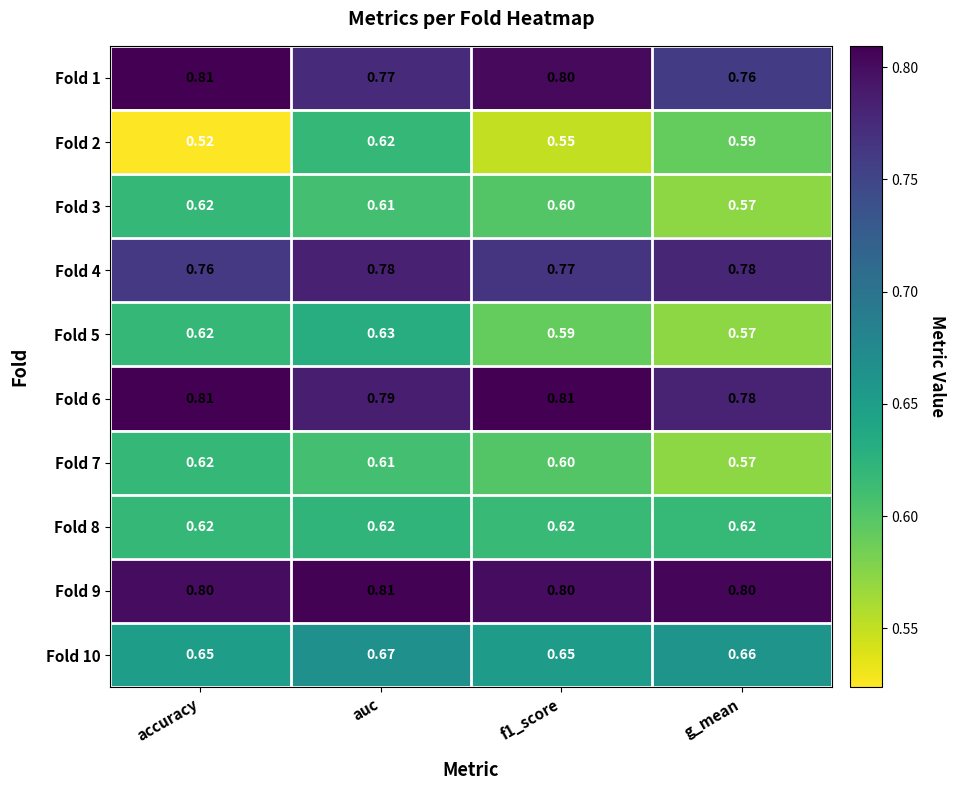

What is the difference between the highest and lowest values at g_mean?

0.2